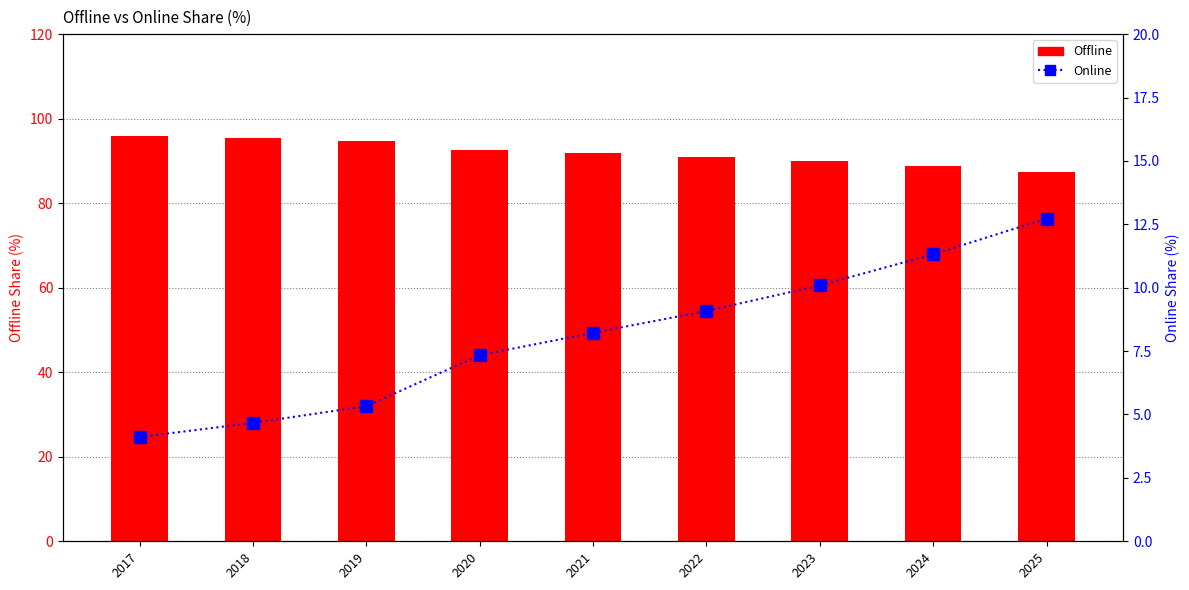

Between 2022 and 2024, which series saw the biggest shift?

Offline